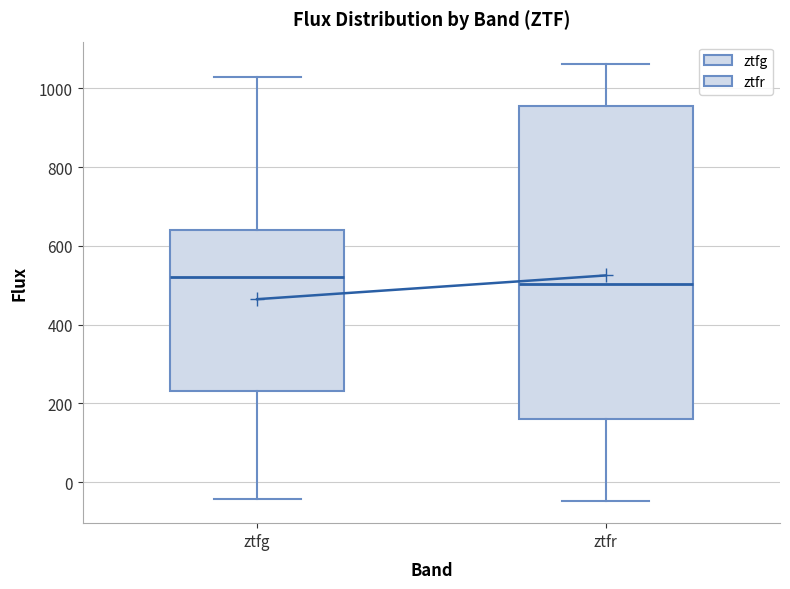

Reading left to right, read every box against the y-axis: the position of its median line, the range the box covers, and the ends of its whiskers. The values are not printed on the chart, so give them approximately, as read against the axis.

ztfg: median 520, box 240 to 640, whiskers -40 to 1020
ztfr: median 500, box 160 to 960, whiskers -40 to 1060